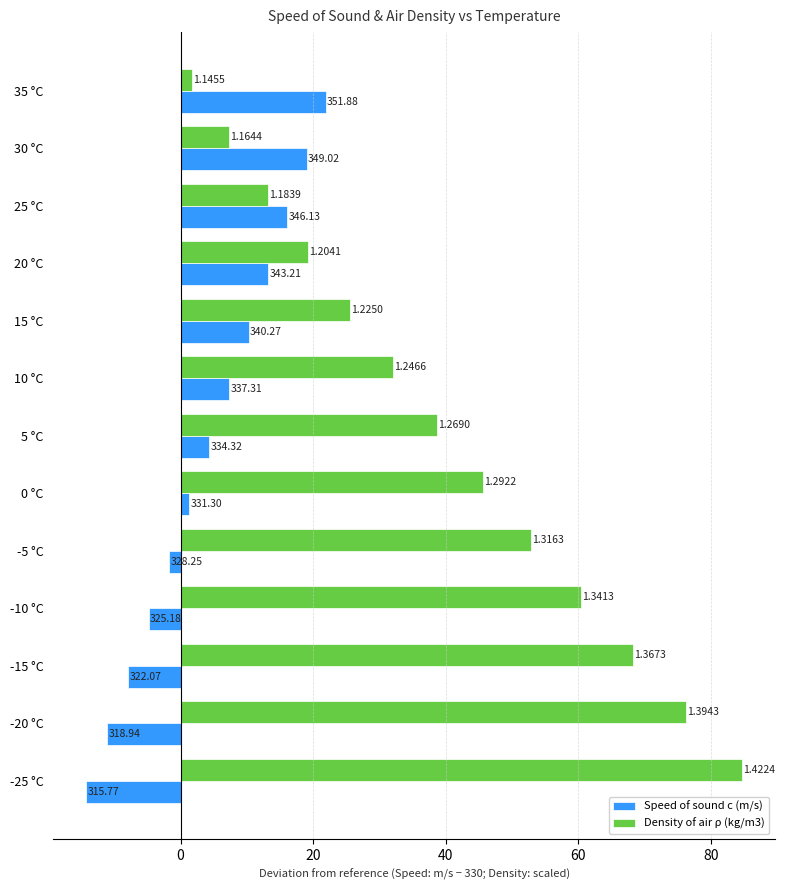

What are all the series names shown in the legend?

Speed of sound c (m/s), Density of air ρ (kg/m3)